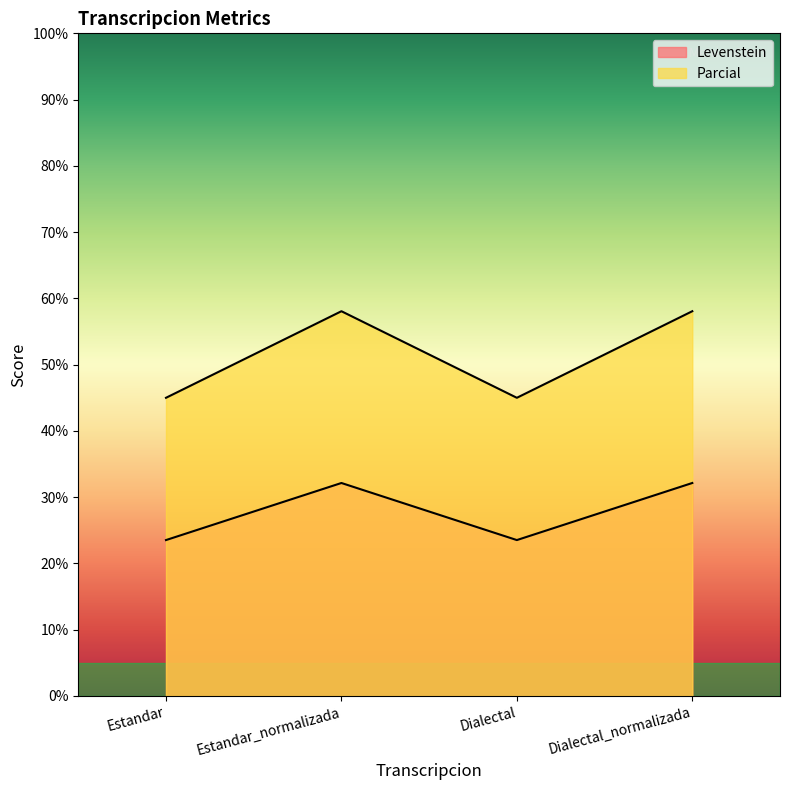

What is the label of the 4th point from the right?

Estandar